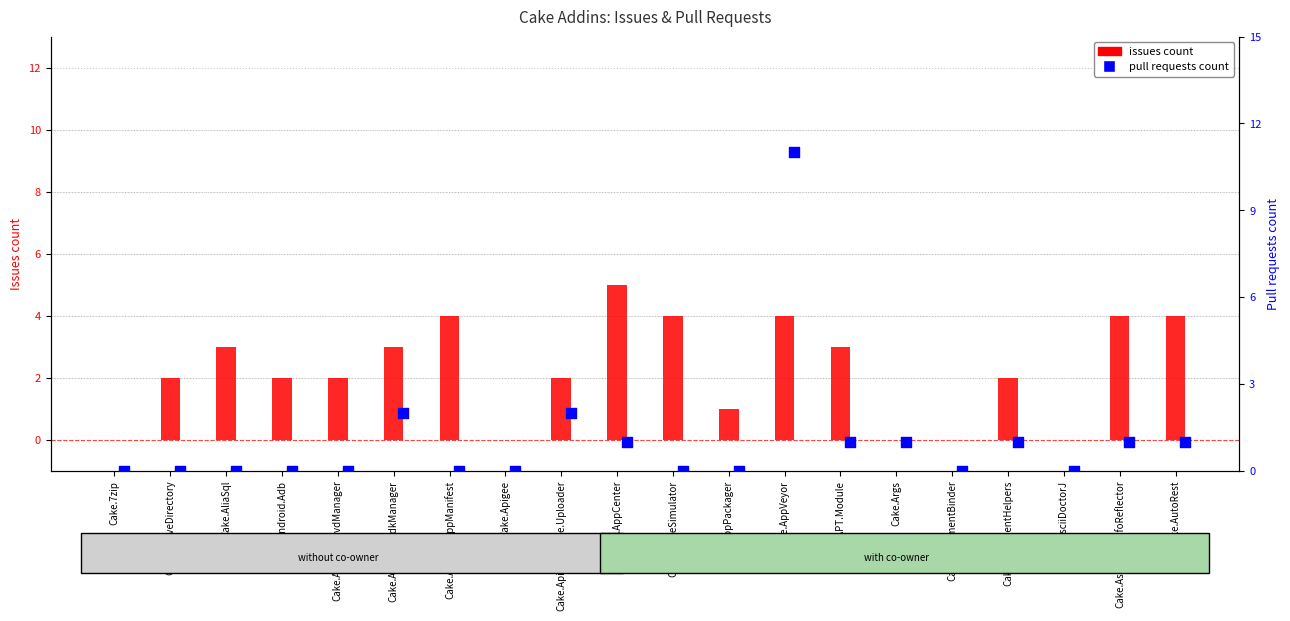

Which series reaches the maximum Y coordinate?

Pull requests count